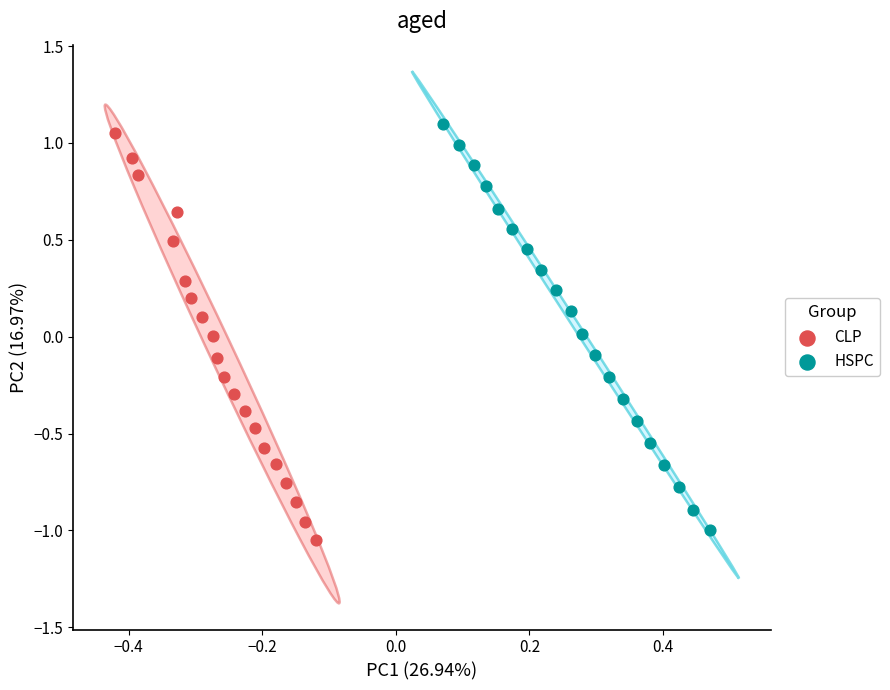

What are all the series names shown in the legend?

CLP, HSPC